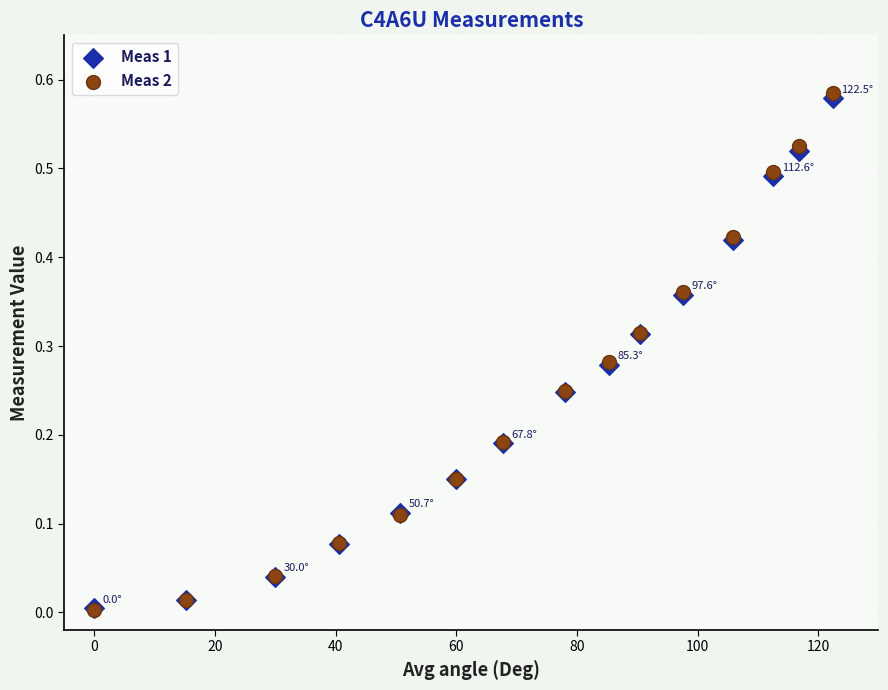

Which series contains the highest Y value?

Meas 2